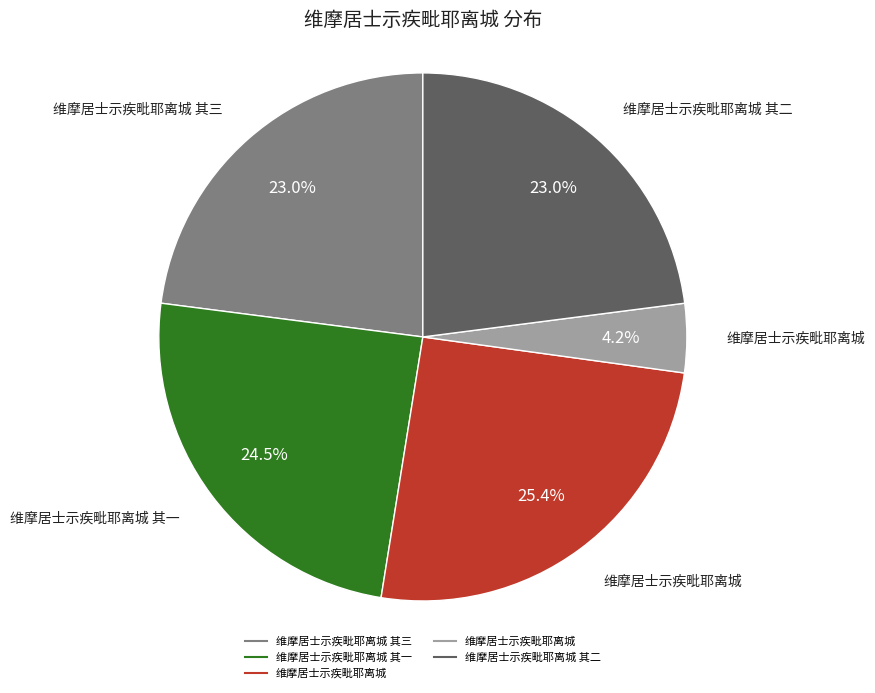

Is there a majority slice in this chart?

No